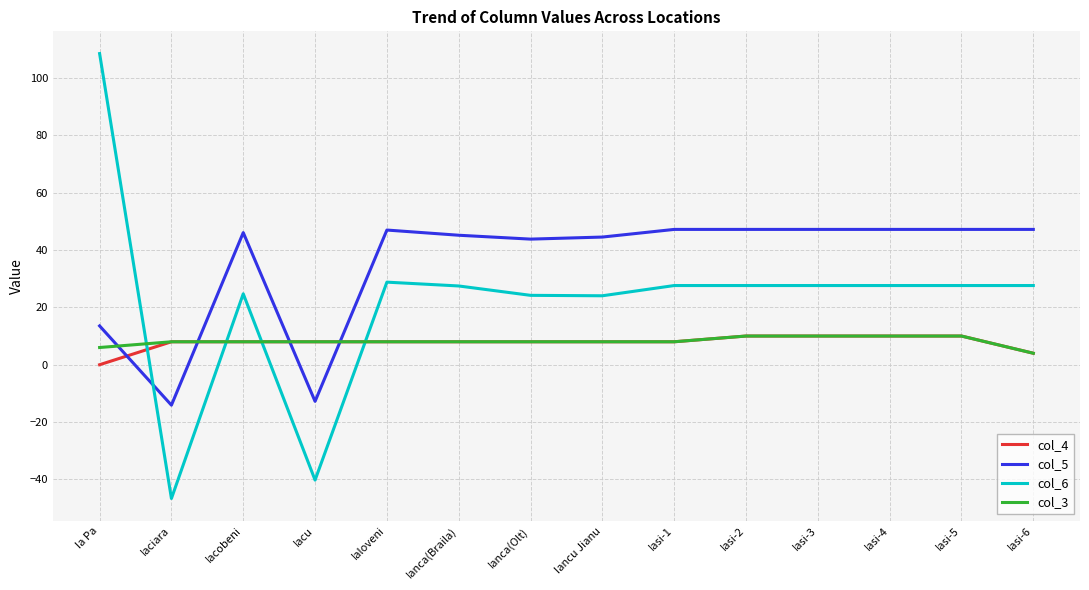

How many values in the col_6 series are below 27?

5